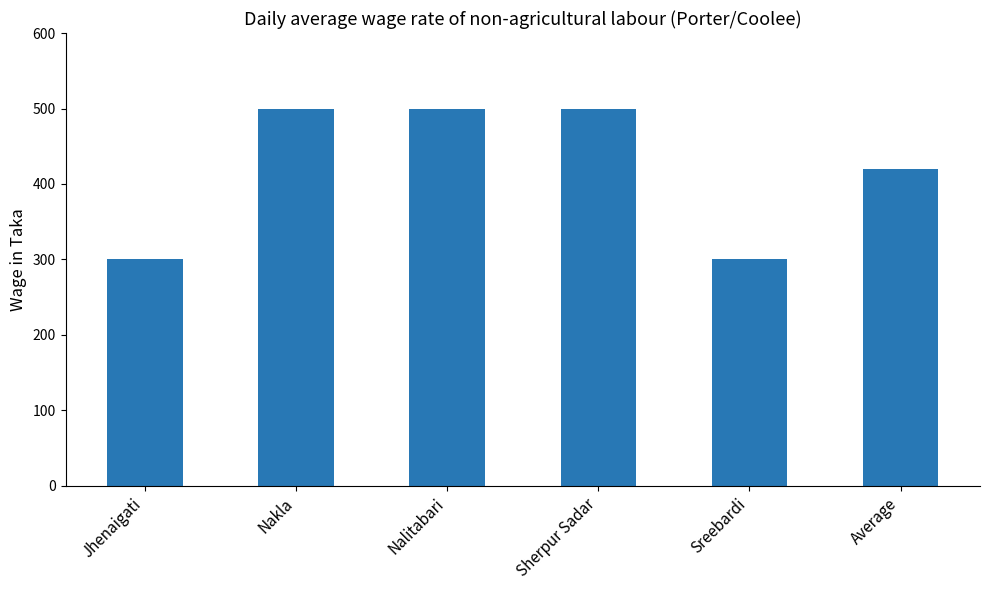

Is it true that the value at Nakla is 164?

False